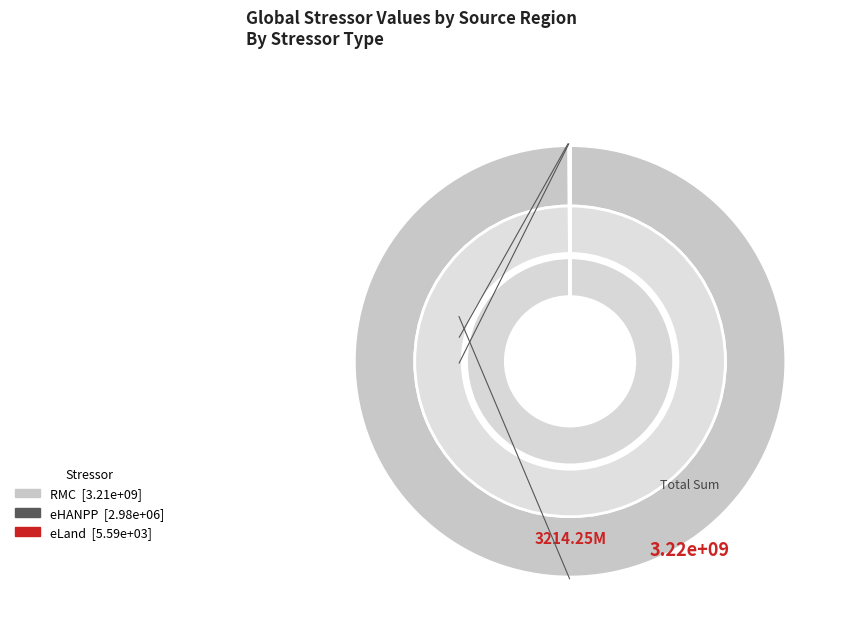

Between India and Asia and Pacific (nec), which is larger?

India